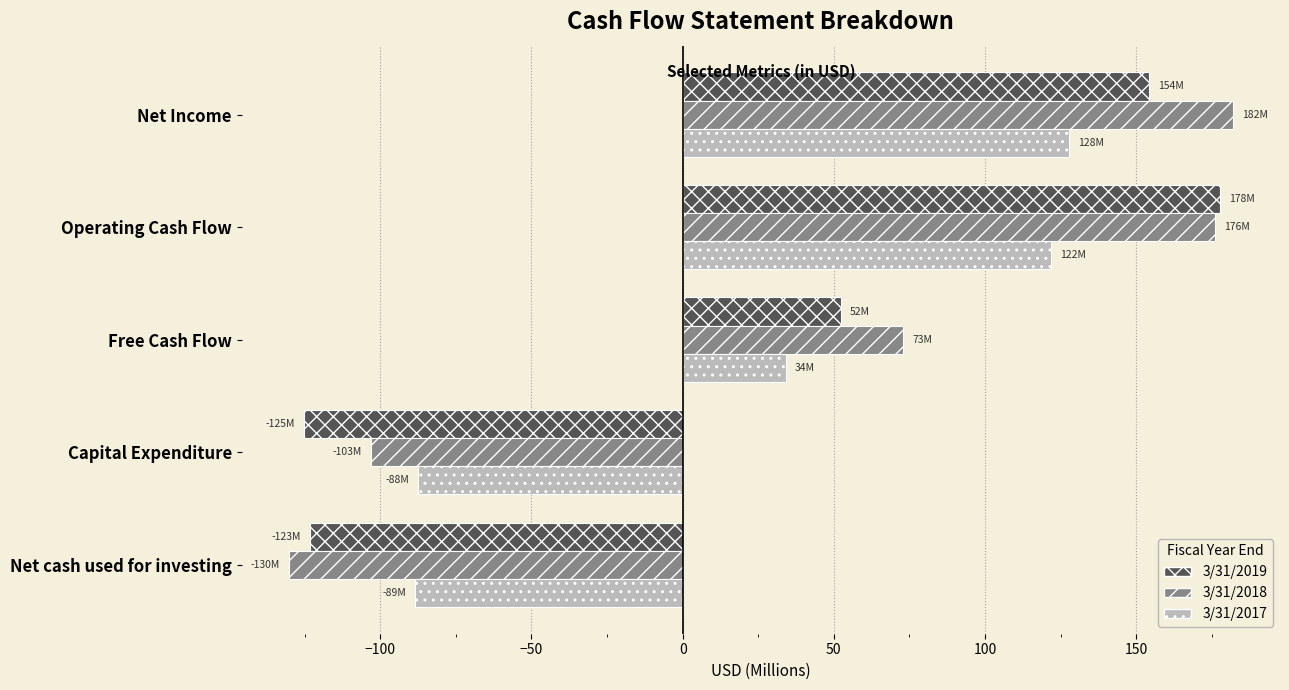

List the series in order of their overall mean, lowest first.

3/31/2017, 3/31/2019, 3/31/2018